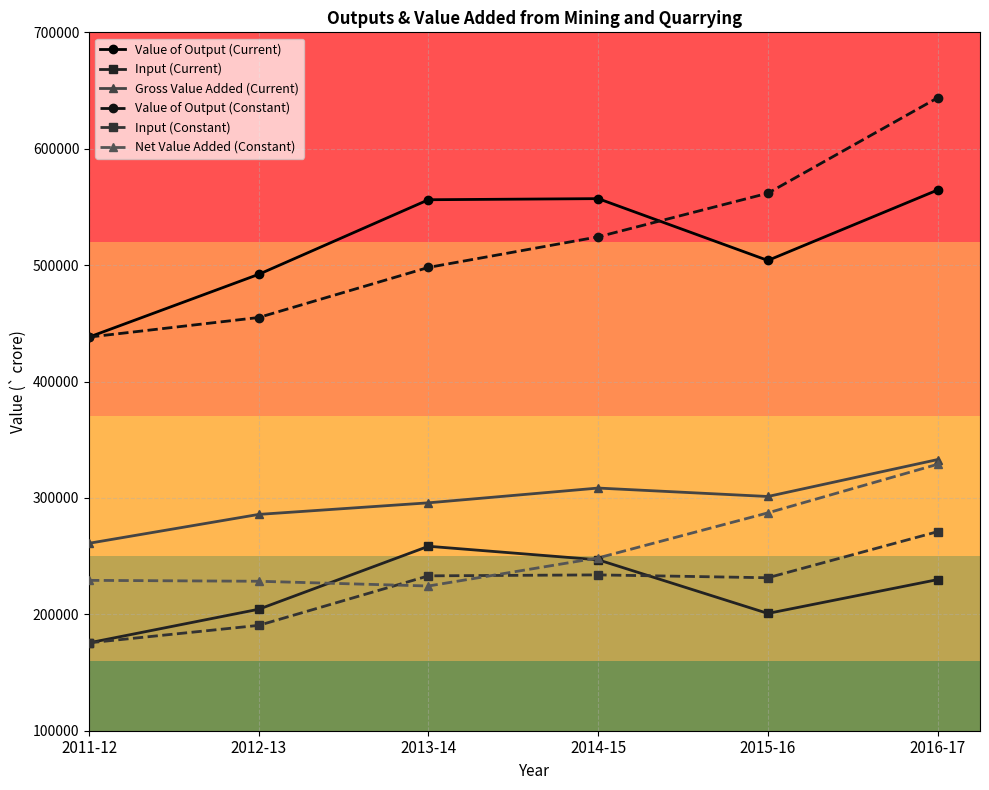

How many interior local valleys does the Input (Current) series have?

1